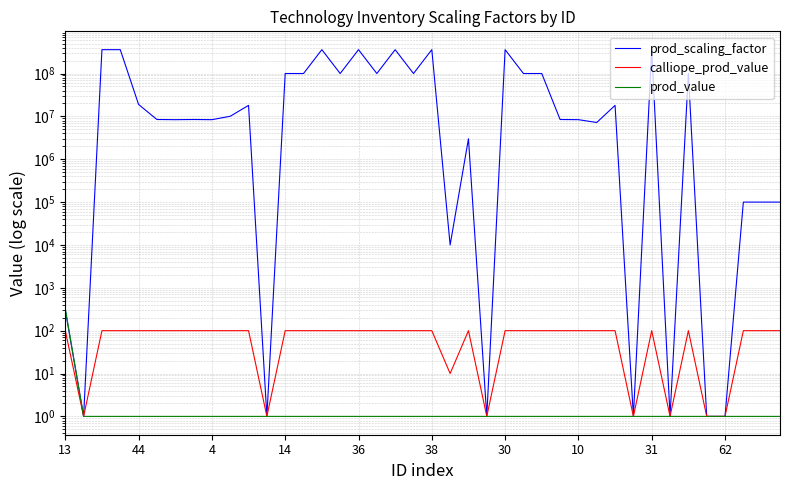

The prod_scaling_factor series shows 104520704.7 at 38. True or false?

False